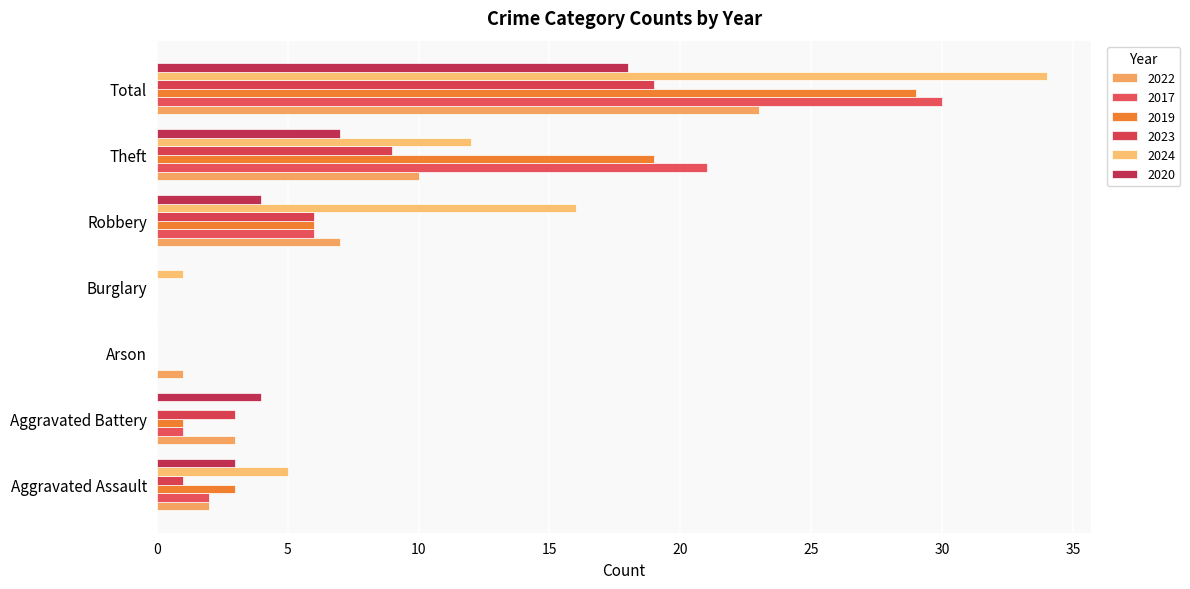

What is the difference between the second highest and second lowest values in the 2024 series?

16